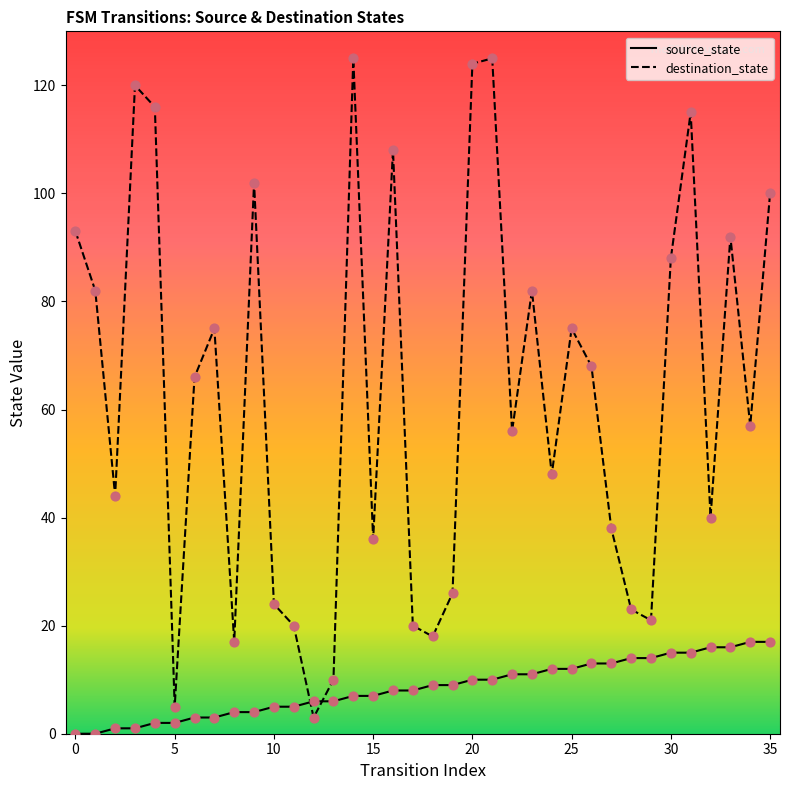

Which series reaches the maximum Y coordinate?

destination_state